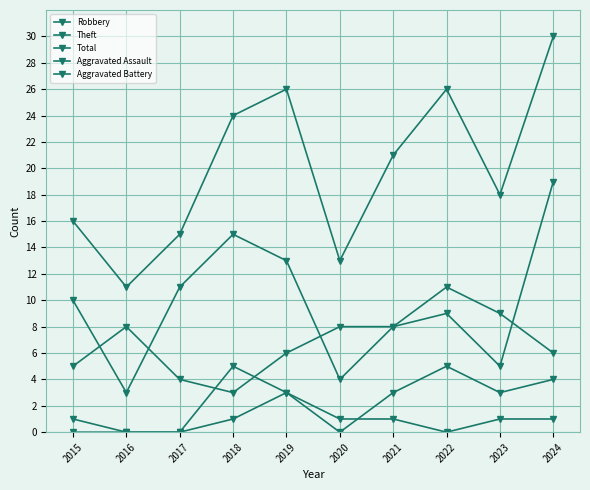

How many times do Aggravated Battery and Robbery cross each other?

2